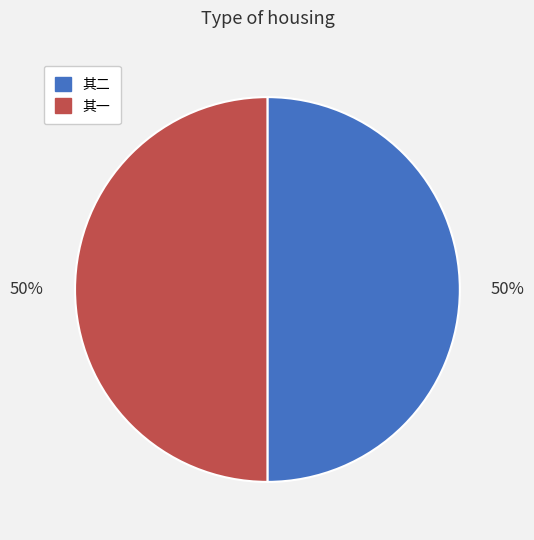

How many segments does this pie chart have?

2